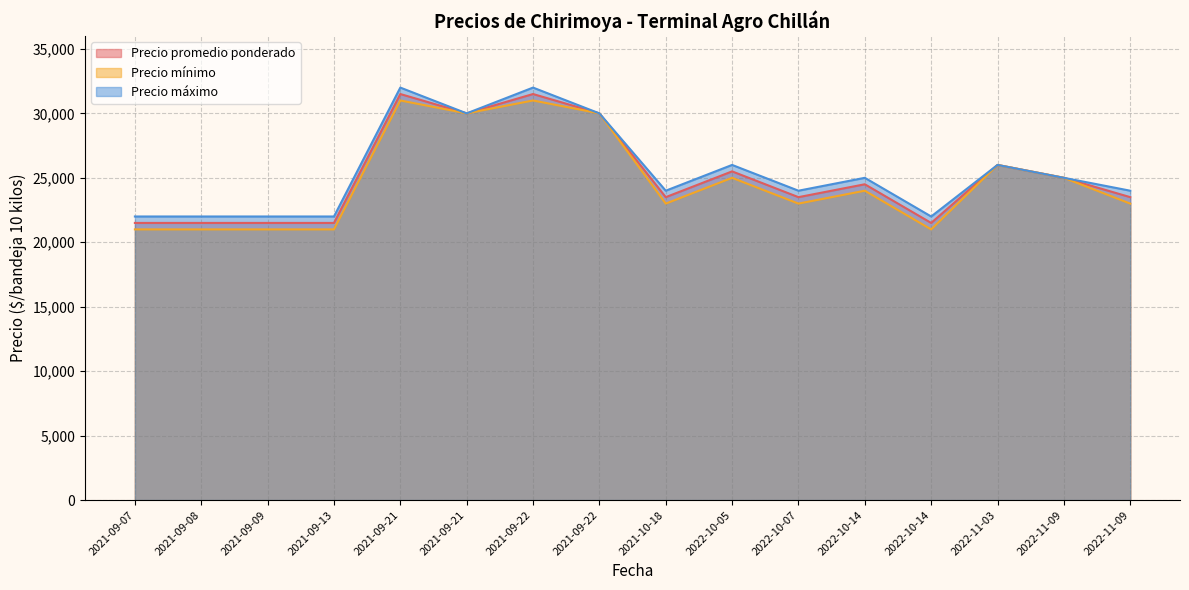

At 2021-09-08, list the series in order from smallest to largest.

Precio mínimo, Precio promedio ponderado, Precio máximo